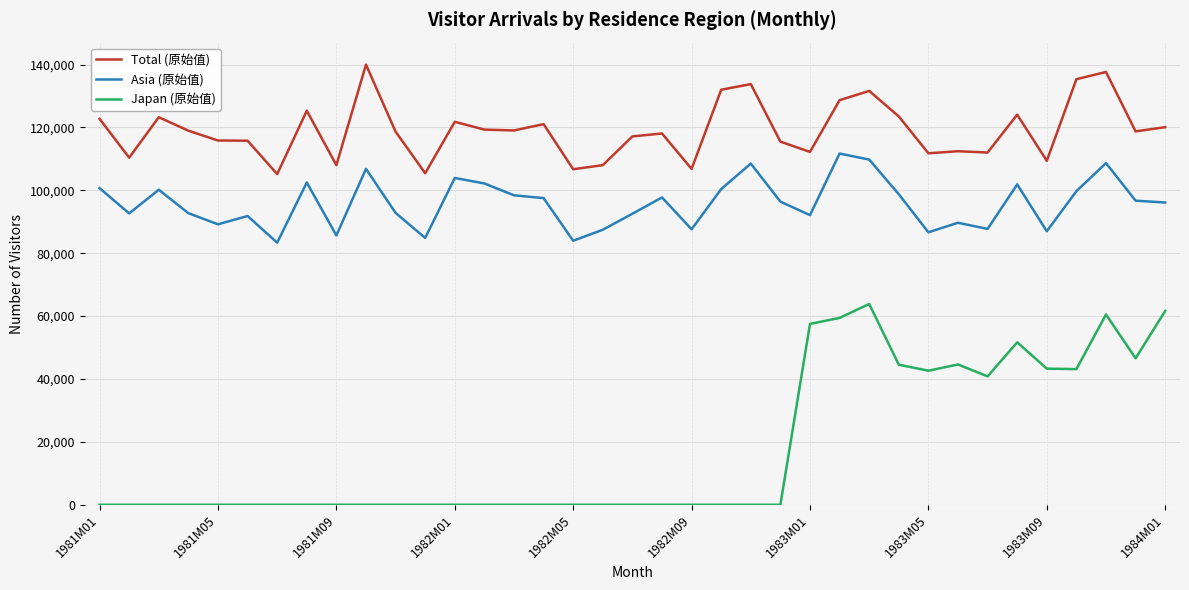

What is the difference between the second highest and second lowest values in the Asia (原始值) series?

25815